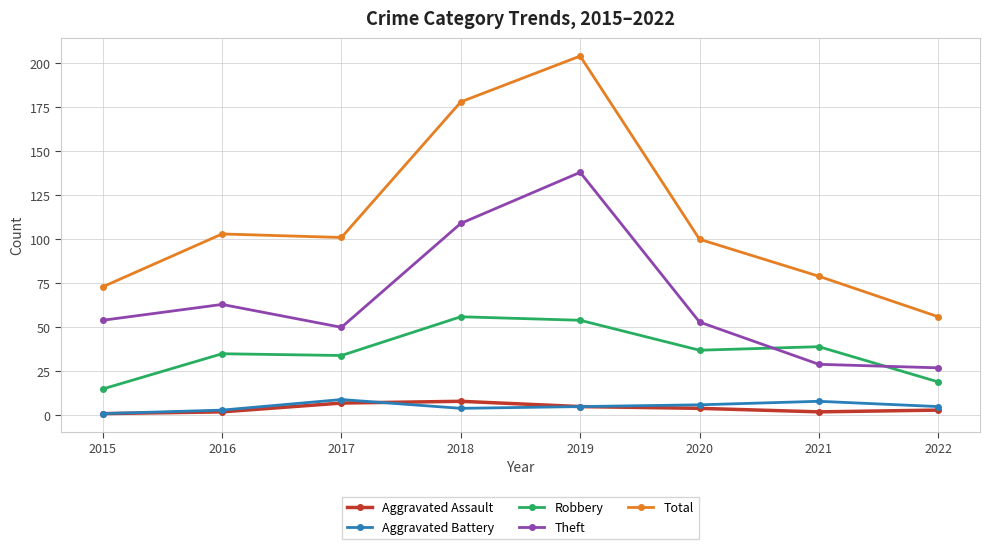

How many Aggravated Battery values are between 4 and 8?

5